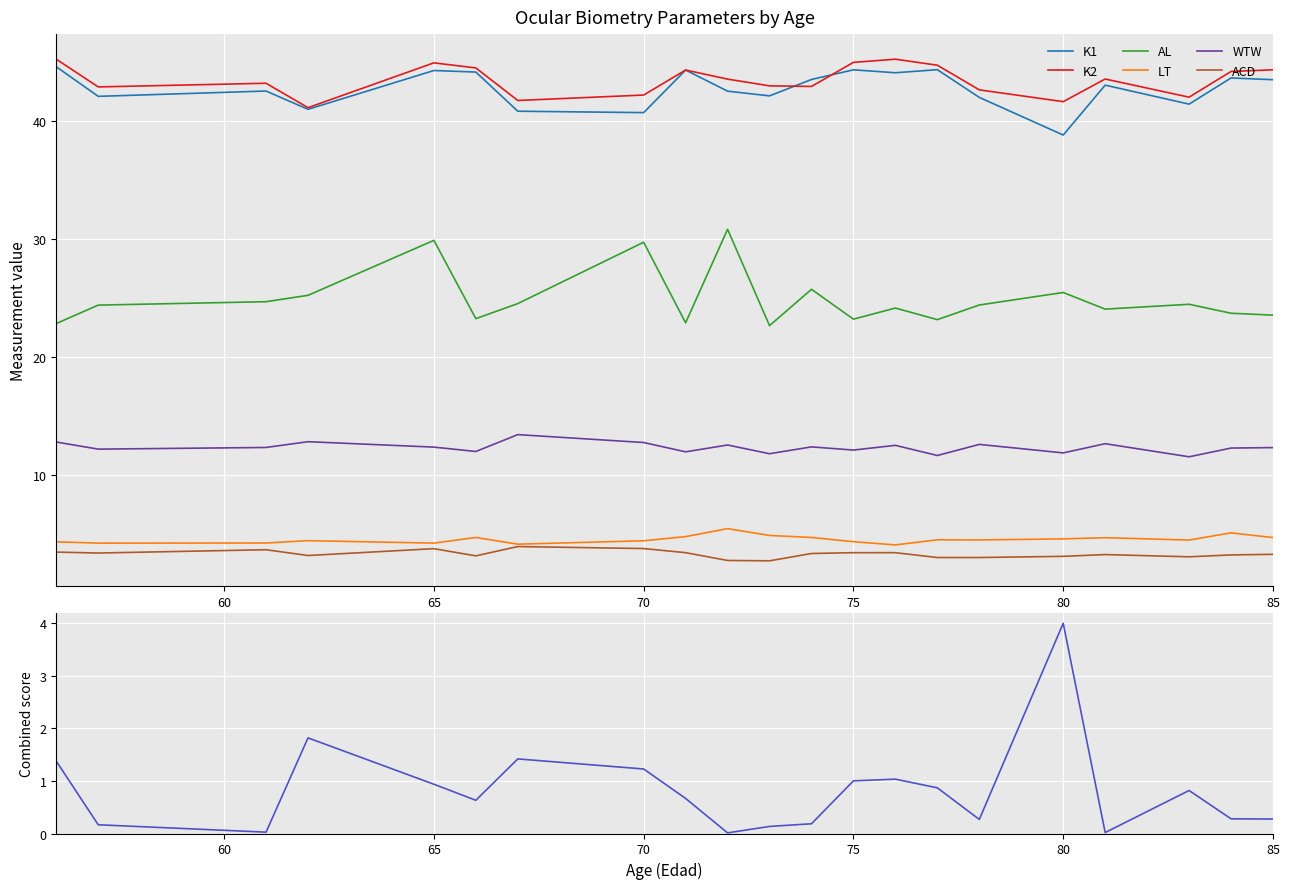

What is the average value of the K1 series?

42.8